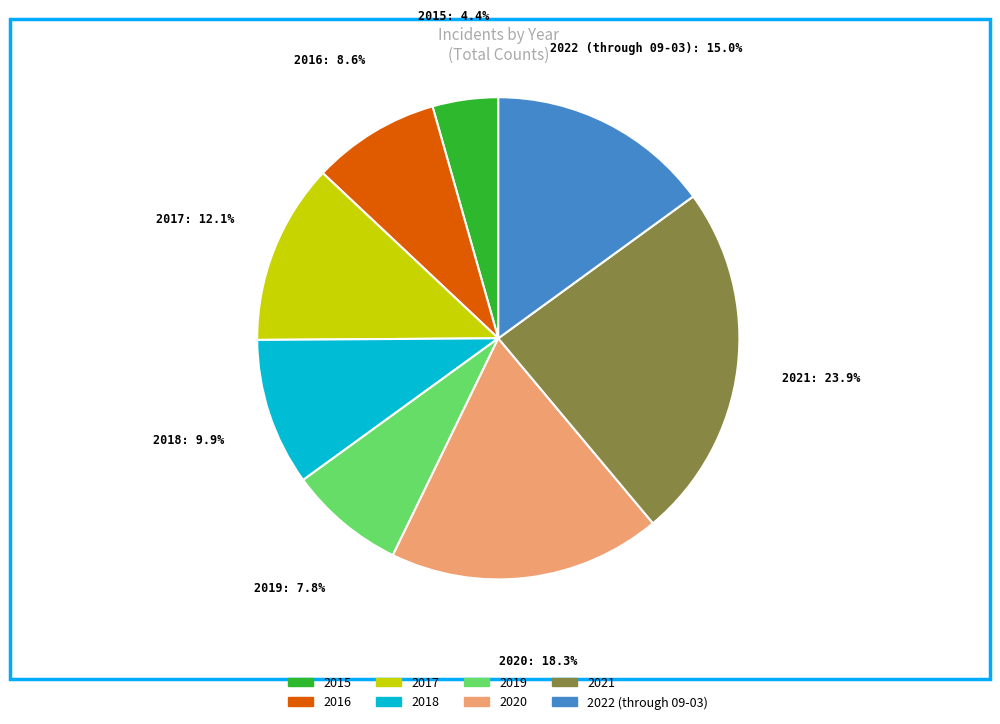

How many segments does this pie chart have?

8